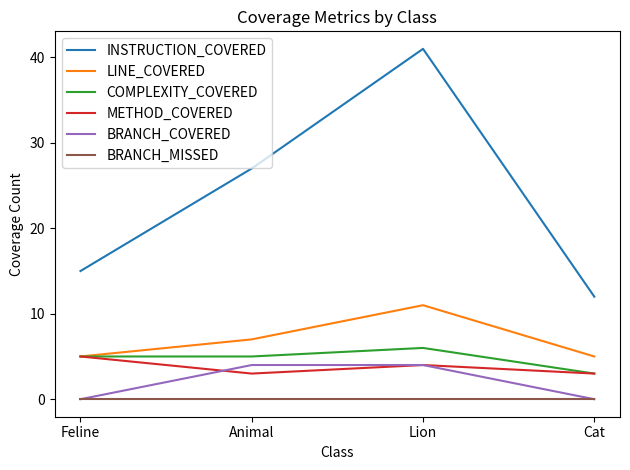

Rank the categories by INSTRUCTION_COVERED value from lowest to highest.

Cat, Feline, Animal, Lion